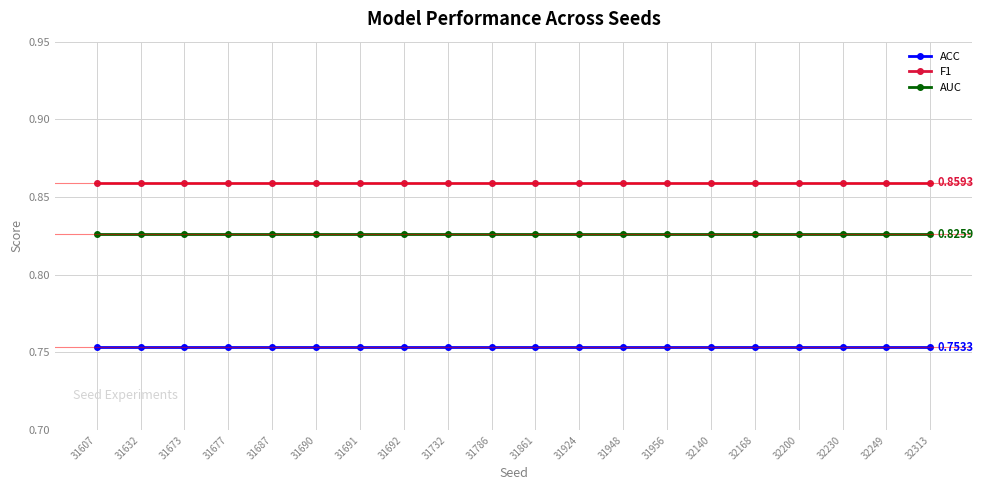

What is the sum of the AUC values at 32168 and 32230?

1.7